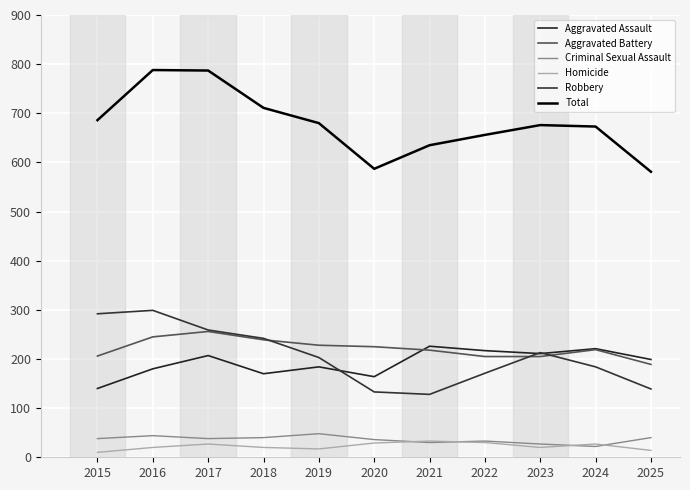

Where is the first local maximum for Robbery?

2016